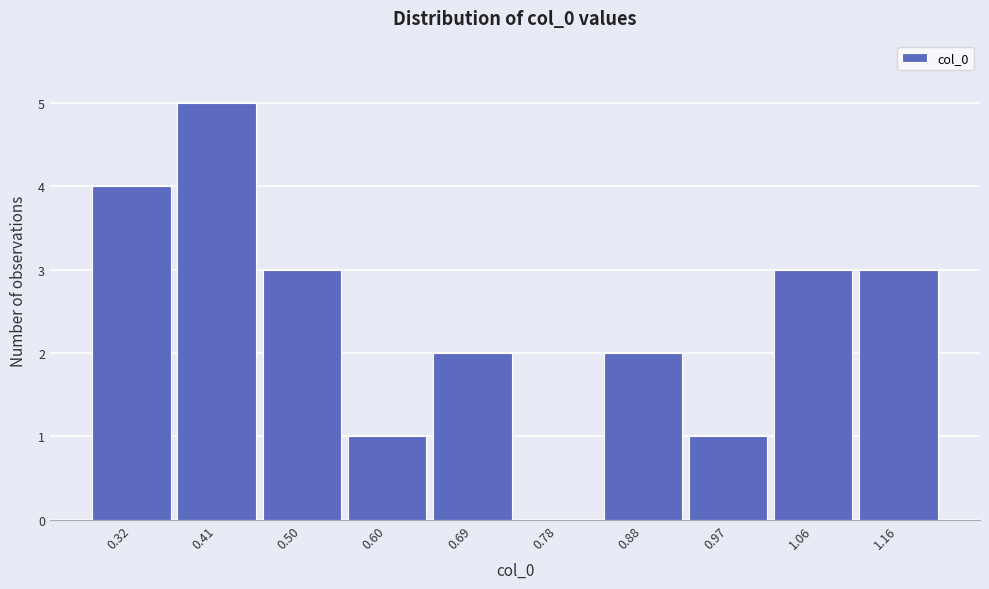

Reading left to right, extract all data points from this chart.

0.32=4	0.41=5	0.50=3	0.60=1	0.69=2	0.78=0	0.88=2	0.97=1	1.06=3	1.16=3